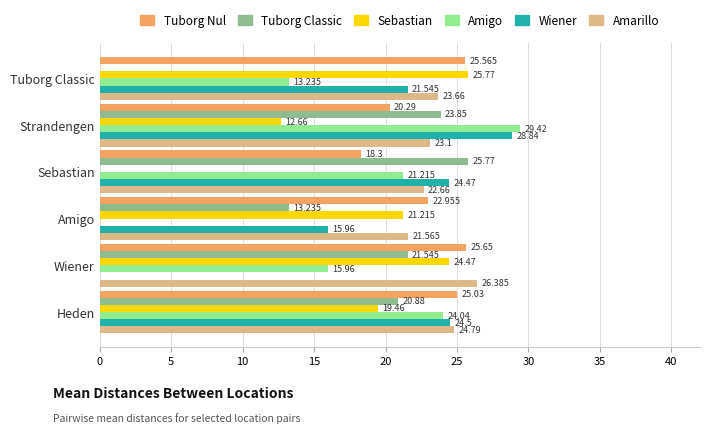

At which category is the sum across all series the highest?

Heden